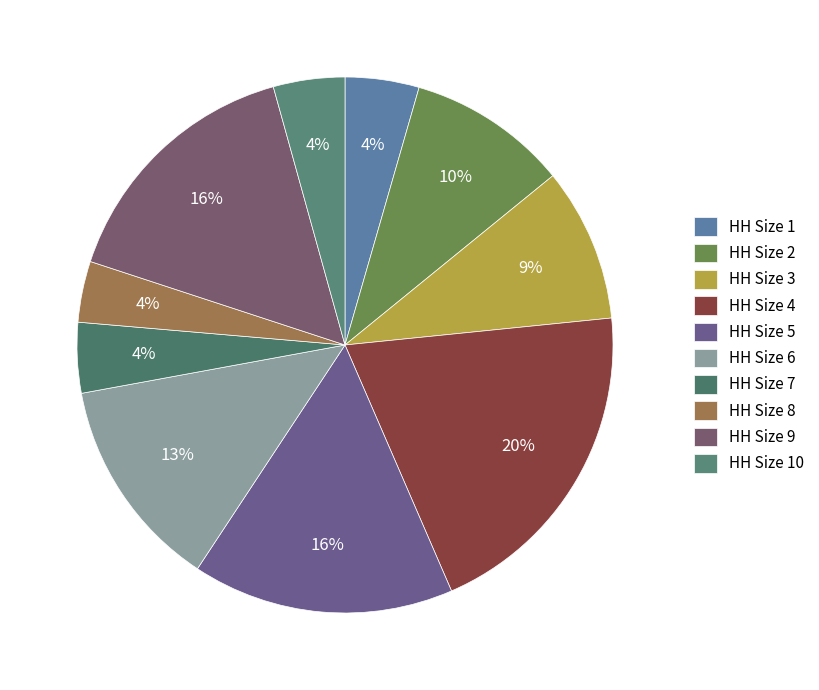

Count the number of slices in the pie.

10